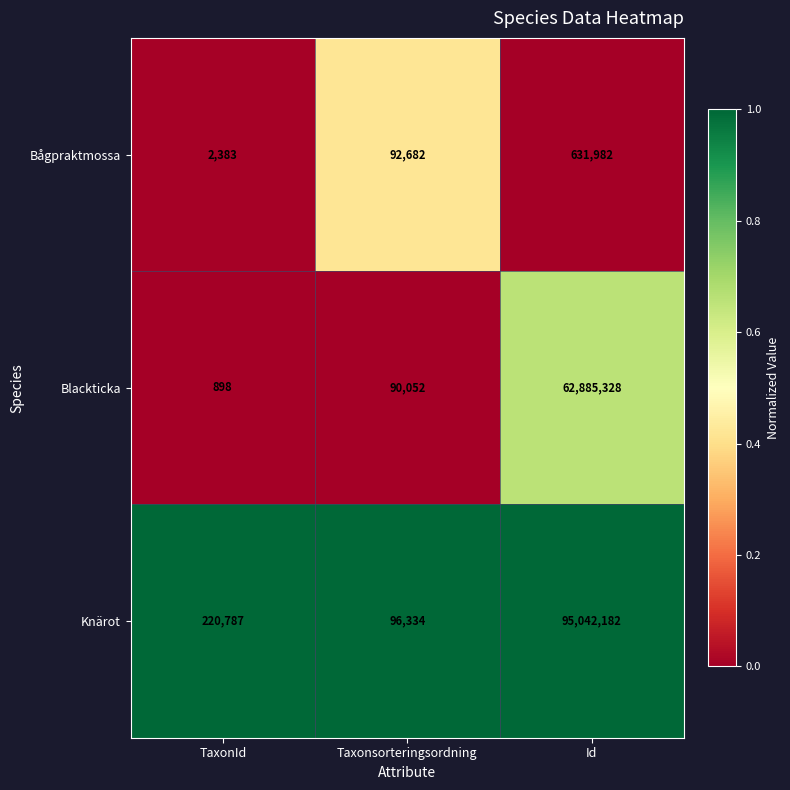

Rank the series at Id from lowest to highest value.

Bågpraktmossa, Blackticka, Knärot